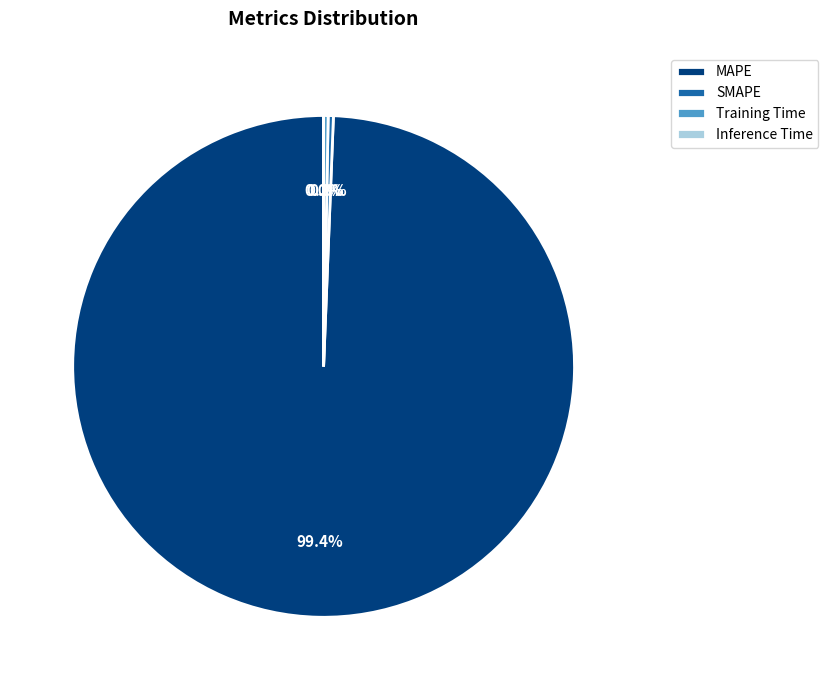

Does SMAPE account for over 50% of the chart?

No